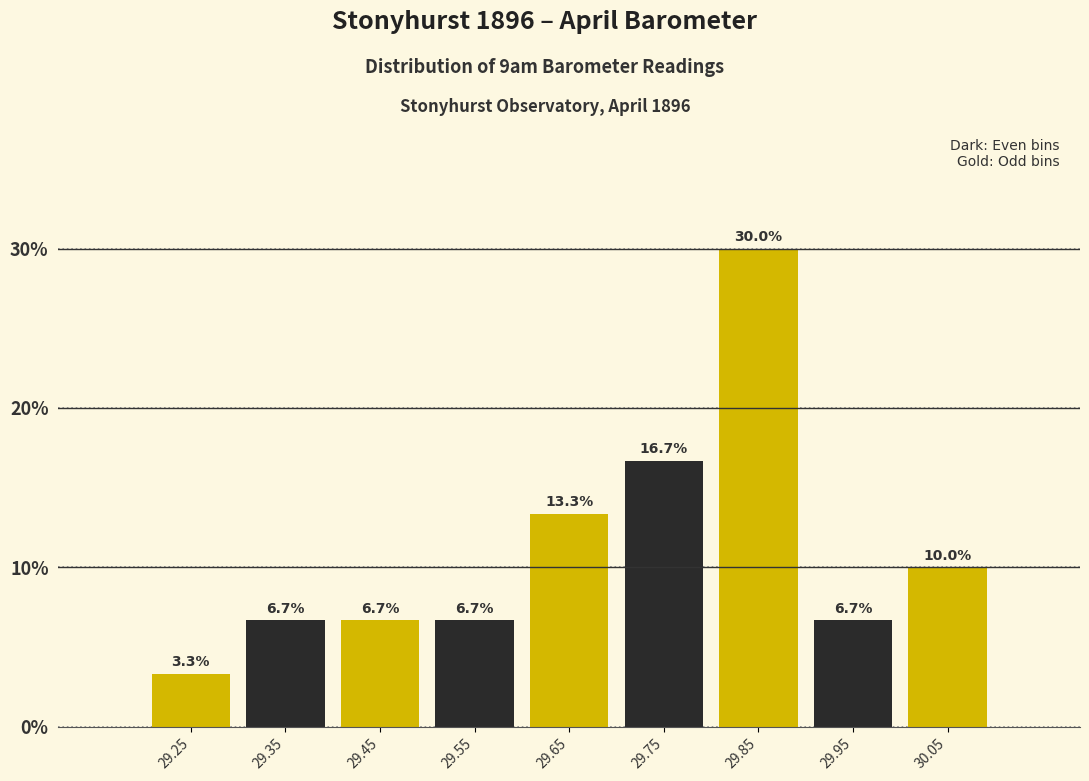

Over which range of the x-axis is the bar tallest?

29.8 to 29.9